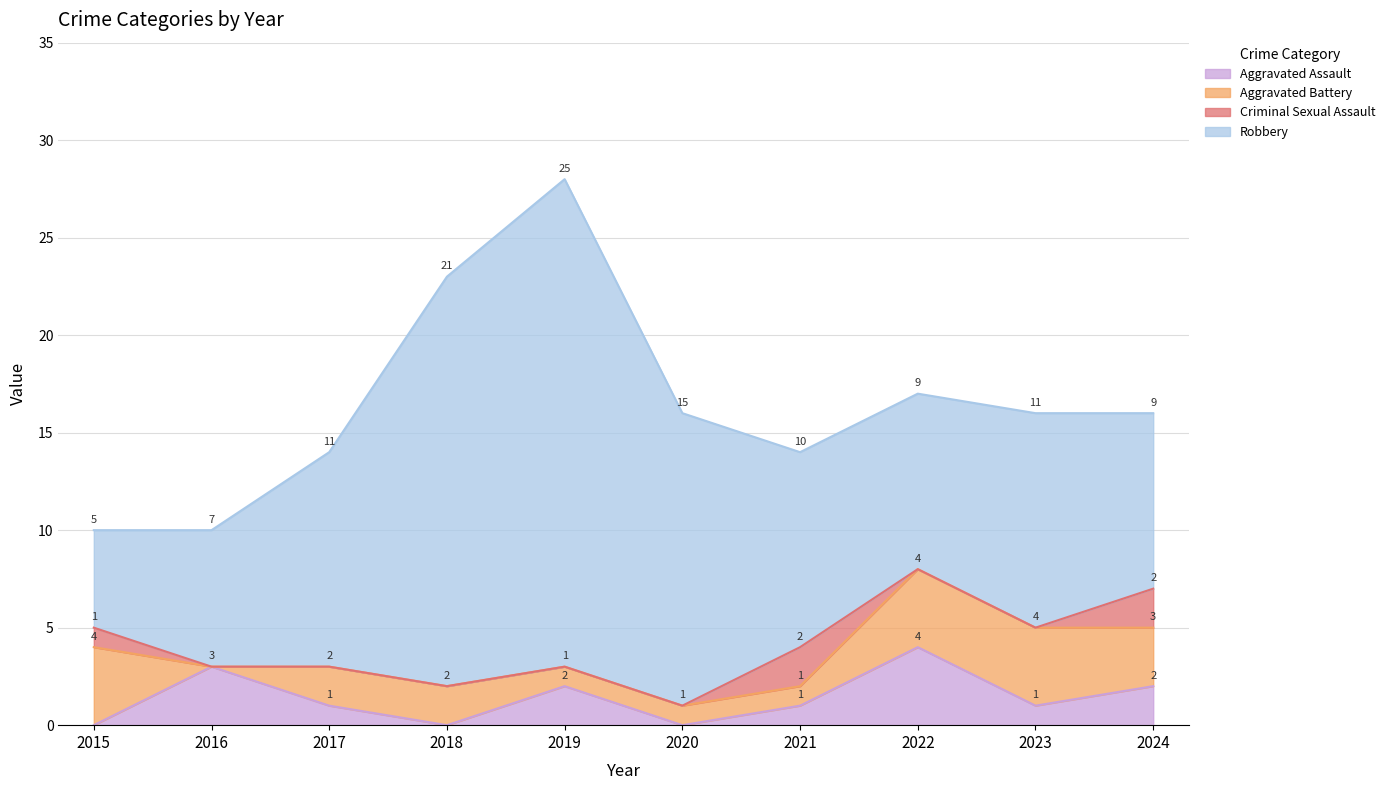

Reading left to right, what are all the values shown in this chart?

Aggravated Assault: 2015=0	2016=3	2017=1	2018=0	2019=2	2020=0	2021=1	2022=4	2023=1	2024=2
Aggravated Battery: 2015=4	2016=0	2017=2	2018=2	2019=1	2020=1	2021=1	2022=4	2023=4	2024=3
Criminal Sexual Assault: 2015=1	2016=0	2017=0	2018=0	2019=0	2020=0	2021=2	2022=0	2023=0	2024=2
Robbery: 2015=5	2016=7	2017=11	2018=21	2019=25	2020=15	2021=10	2022=9	2023=11	2024=9